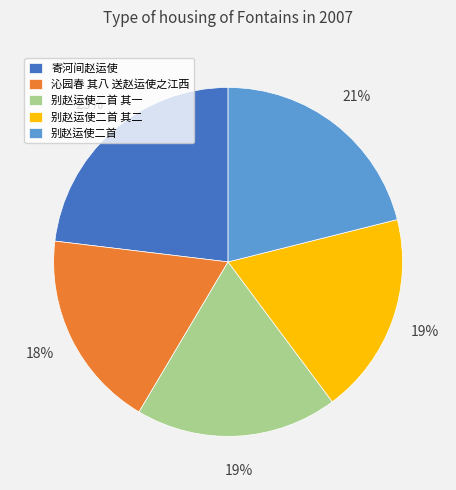

Does 沁园春 其八 送赵运使之江西 represent more than half of the total?

No